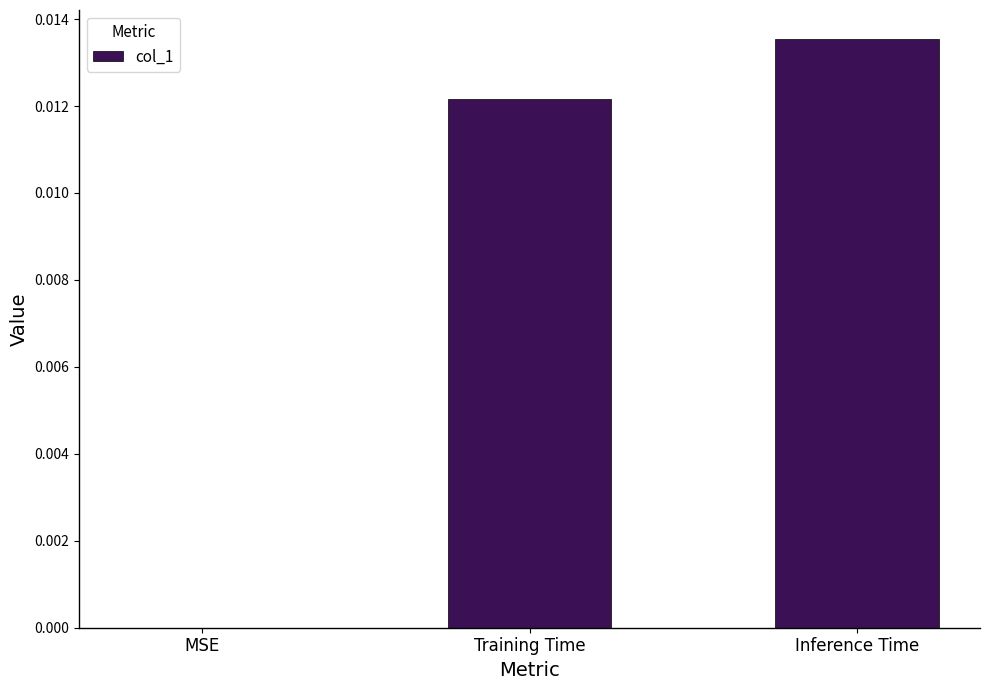

The value at MSE is 0.0. True or false?

True